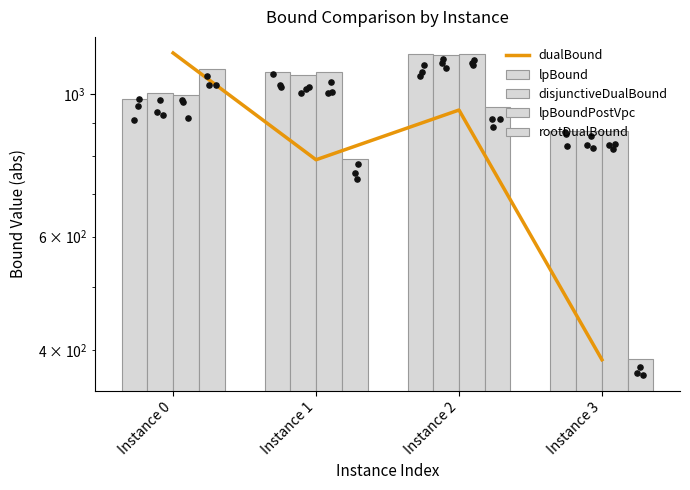

Is the value of lpBoundPostVpc at Instance 3 greater than the value of dualBound at Instance 3?

Yes